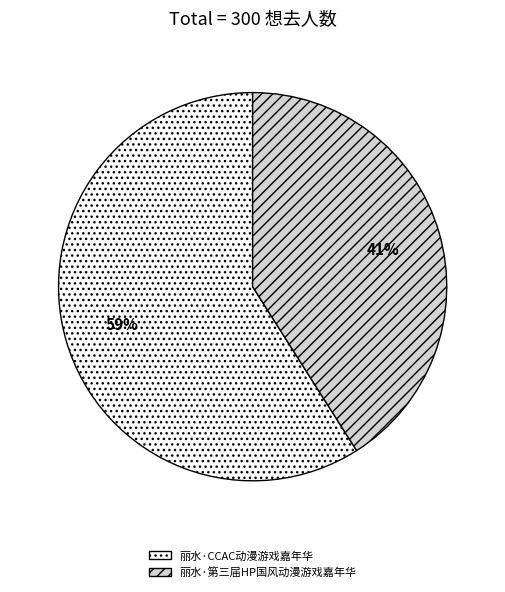

Do 丽水·第三届HP国风动漫游戏嘉年华 and 丽水·CCAC动漫游戏嘉年华 together represent more than half of the pie?

Yes